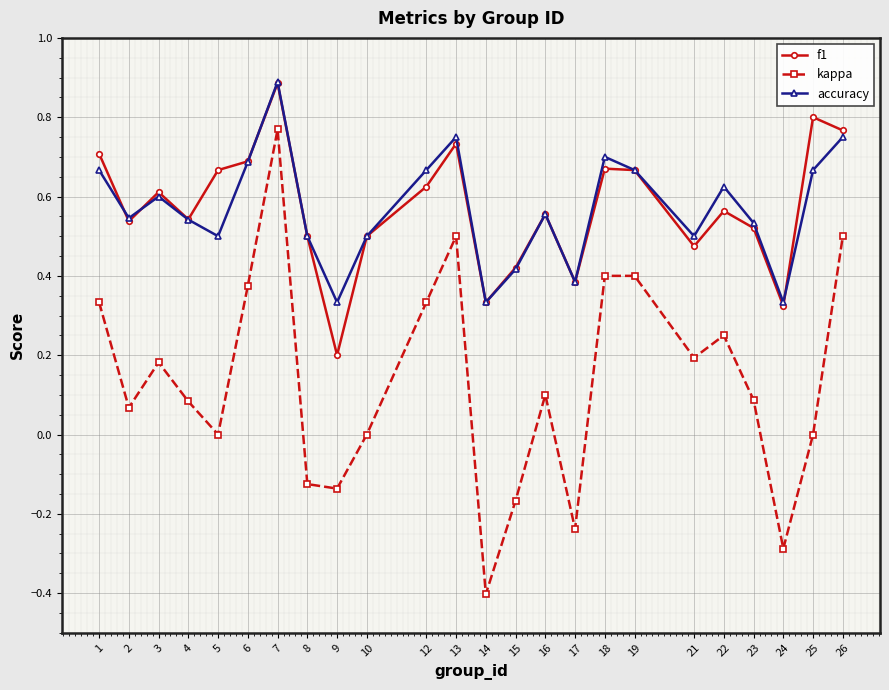

How many interior local valleys does the accuracy series have?

7